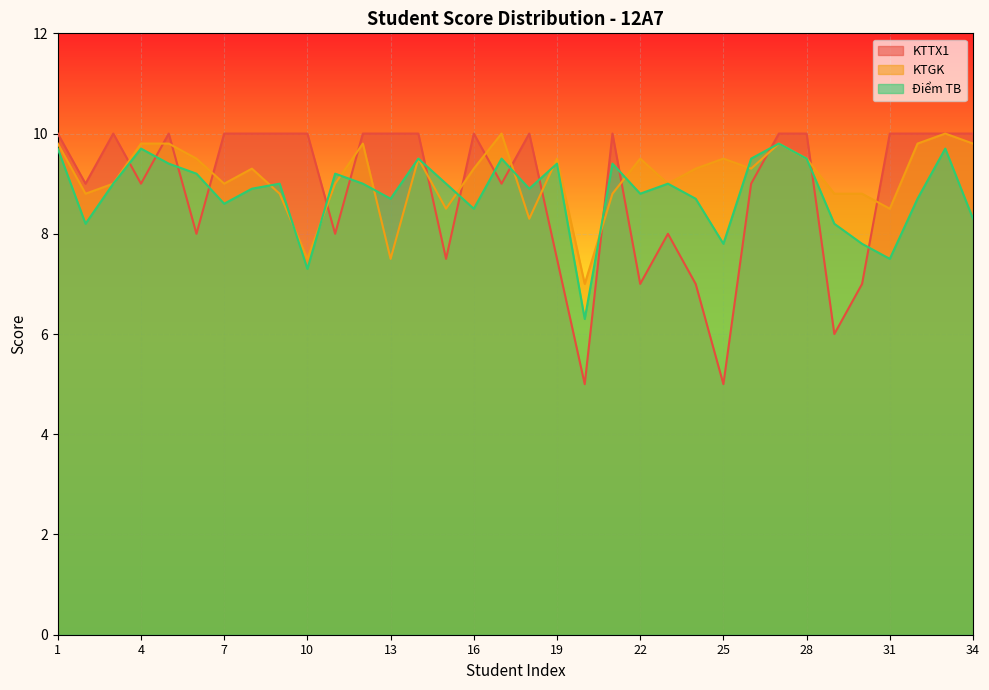

How many categories are shown in the chart?

34